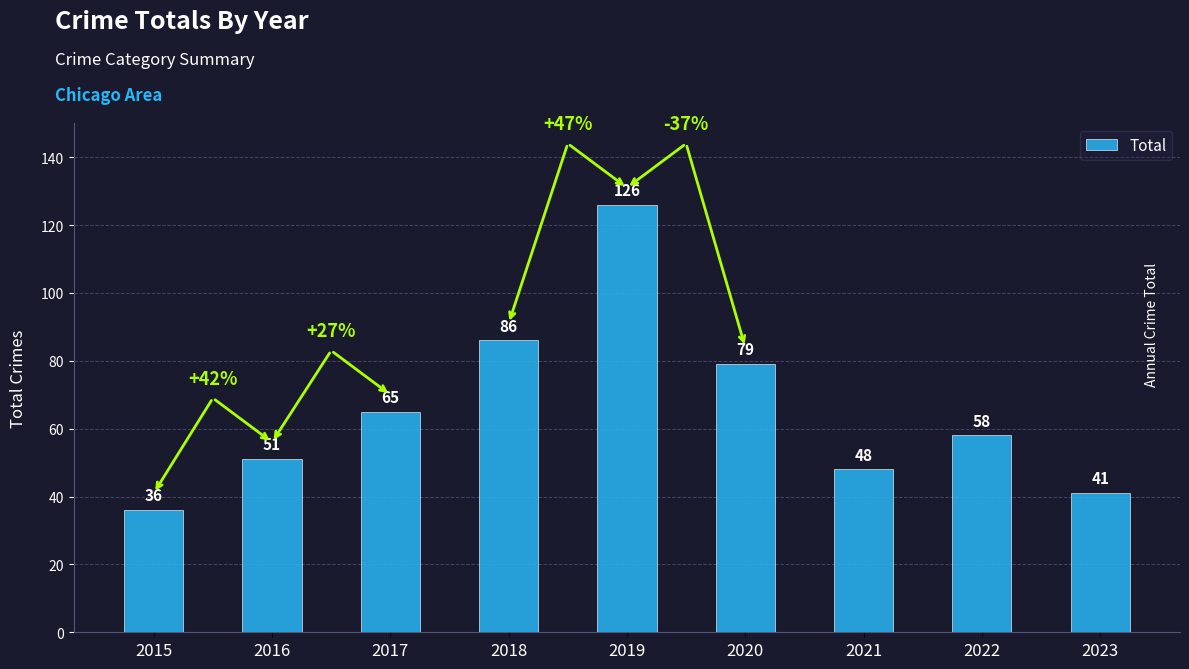

Reading left to right, what are all the values shown in this chart?

2015=36	2016=51	2017=65	2018=86	2019=126	2020=79	2021=48	2022=58	2023=41